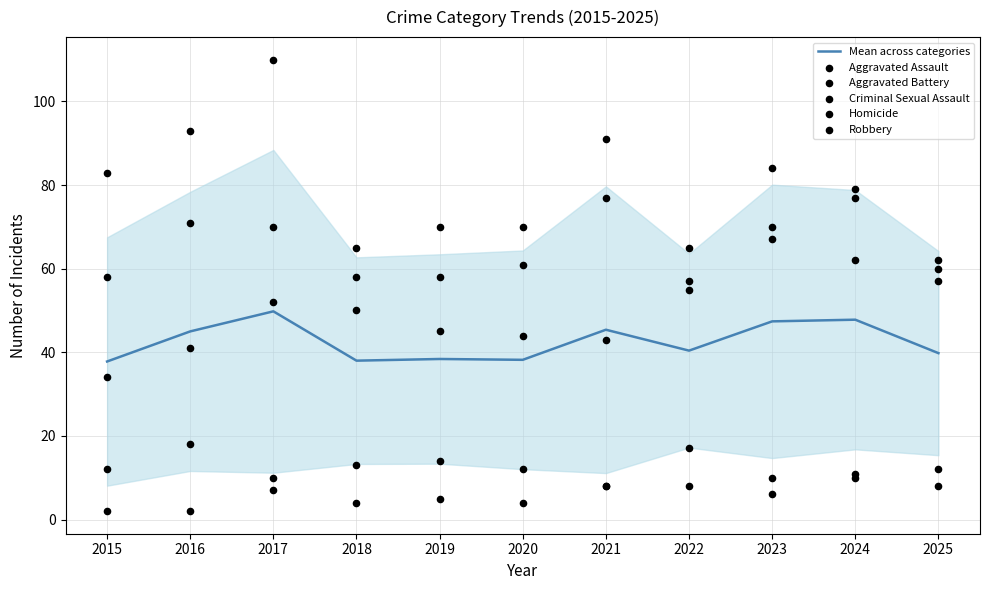

Which series reaches the minimum Y coordinate?

Homicide